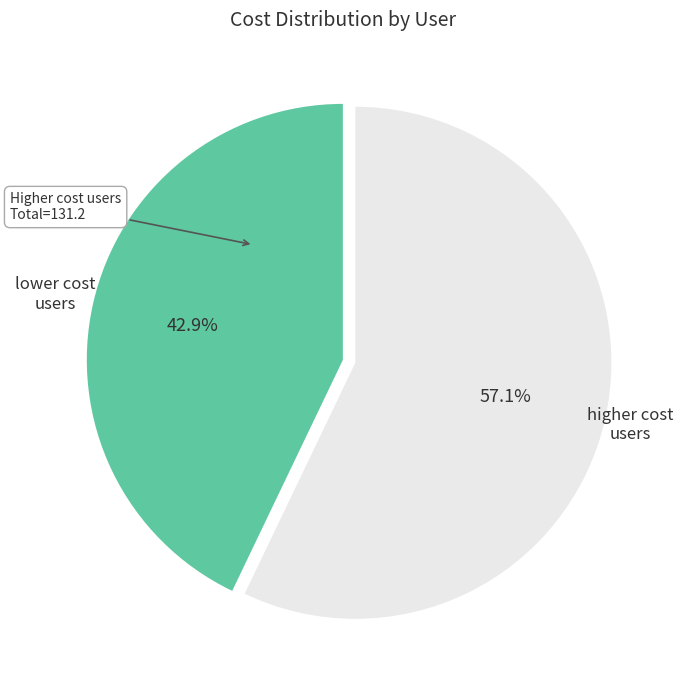

Rank the categories by value from lowest to highest.

lower cost users, higher cost users